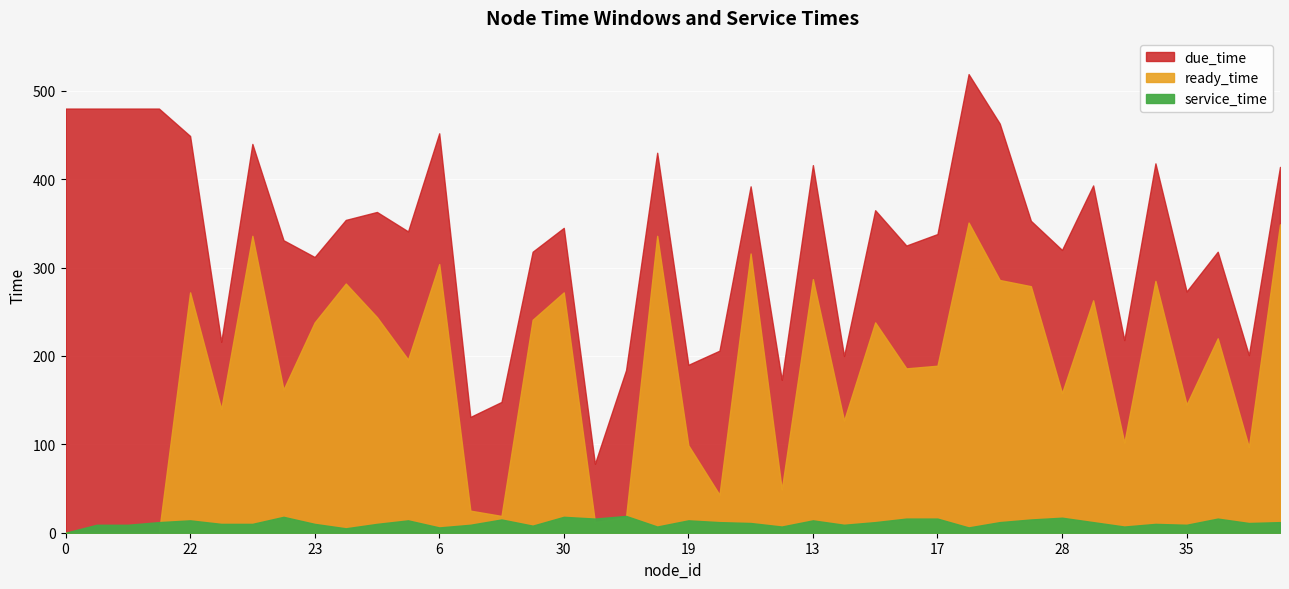

Count the number of data series in this chart.

3